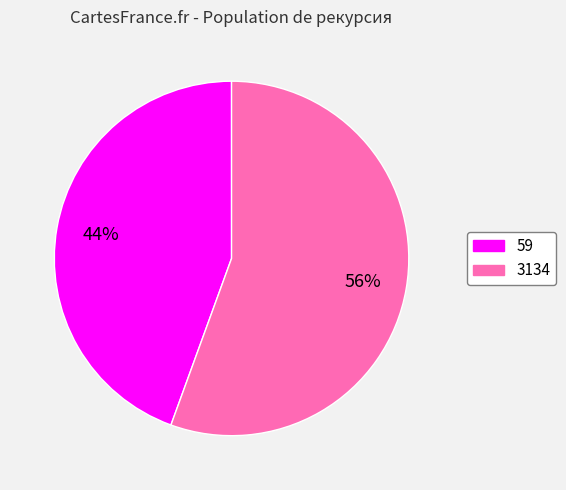

To the nearest percent, what is the average slice percentage?

50%